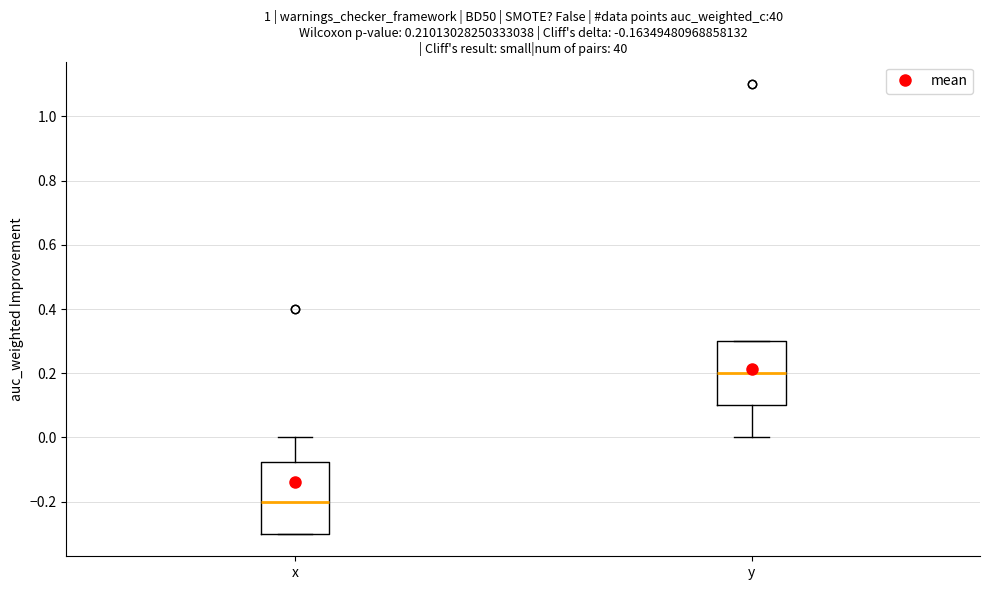

Which box has the lowest median line?

x